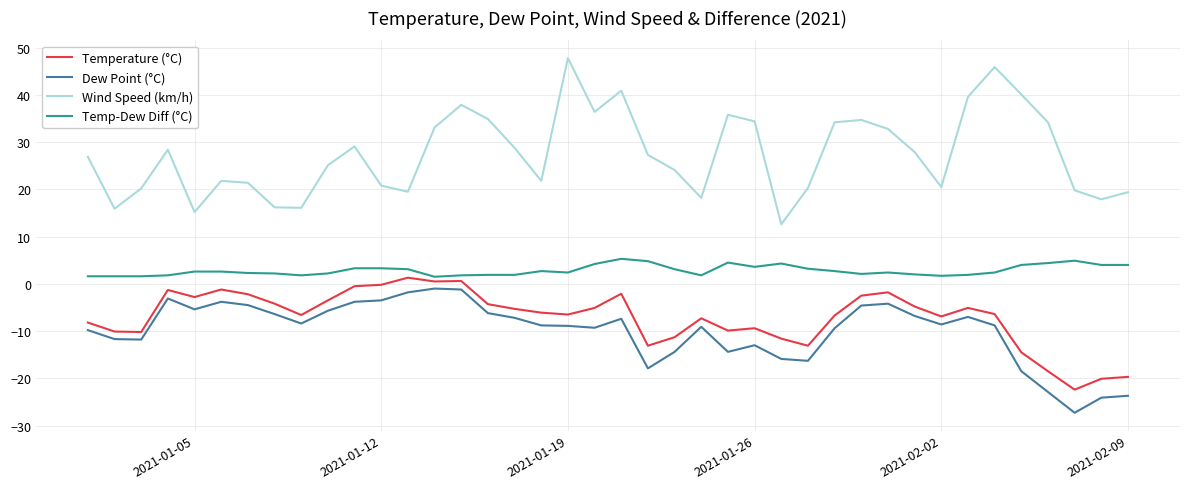

What is the difference between the maximum and minimum values in the Temp-Dew Diff (°C) series?

3.8